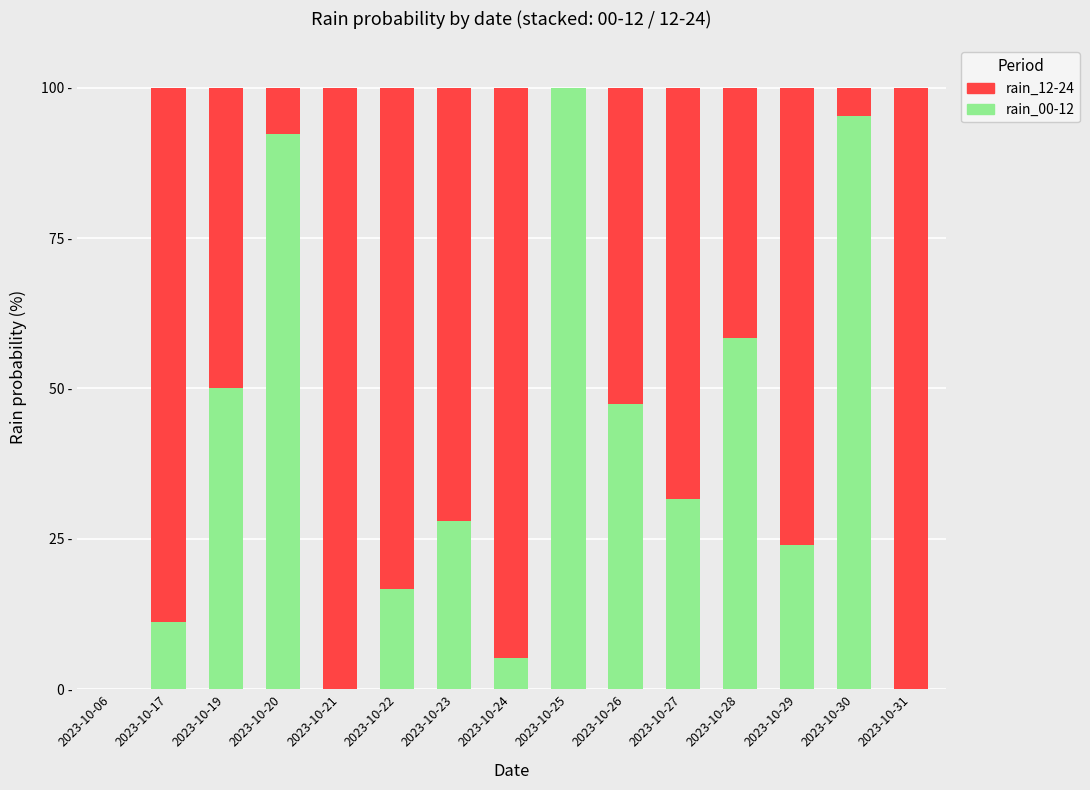

What is the average value of the rain_12-24 series?

56.0